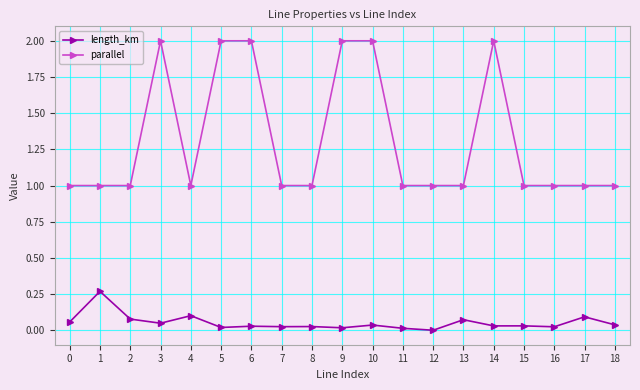

What is the value of the parallel point at the 4th from the left?

2.0